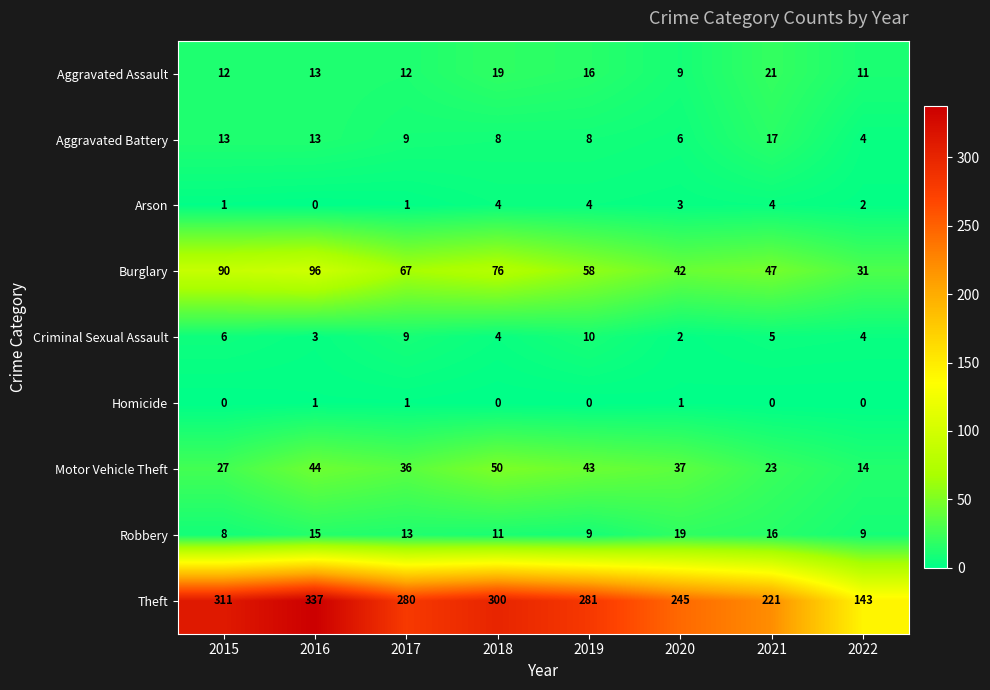

True or false: Aggravated Battery has a value of 4 at 2020.

False